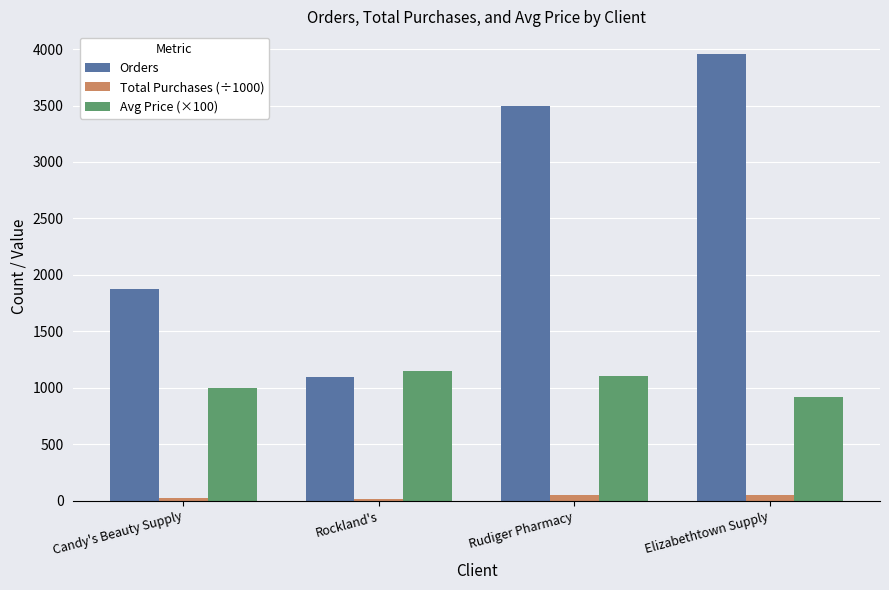

How many values in the Total Purchases (÷1000) series exceed 46?

2